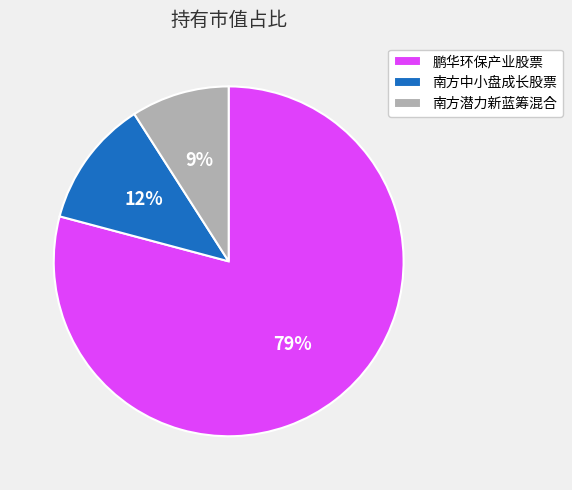

Which category has the smallest portion of the pie?

南方潜力新蓝筹混合